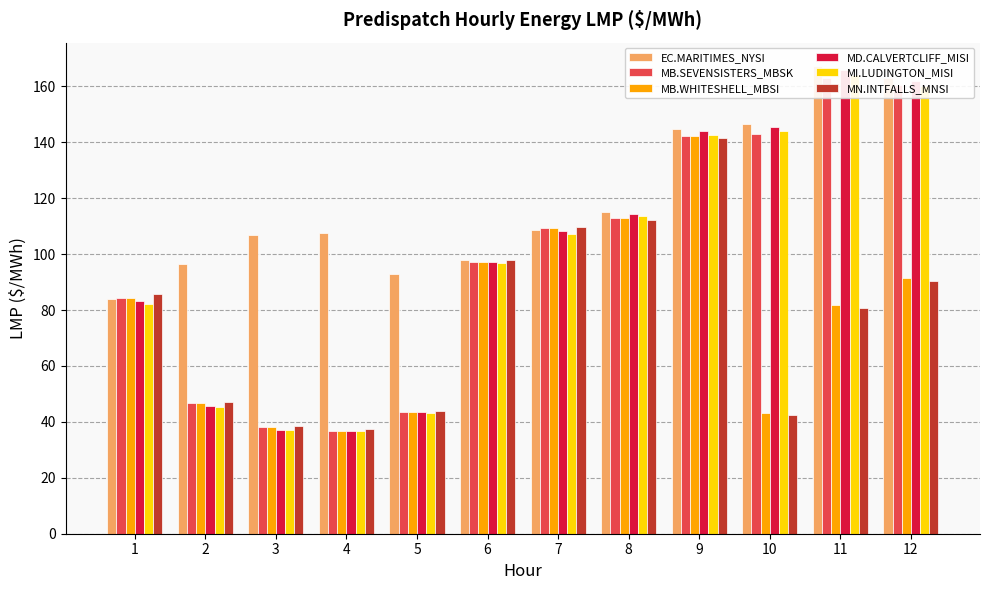

Rank the series by their maximum value, from lowest to highest.

MN.INTFALLS_MNSI, MB.WHITESHELL_MBSI, MB.SEVENSISTERS_MBSK, MI.LUDINGTON_MISI, MD.CALVERTCLIFF_MISI, EC.MARITIMES_NYSI